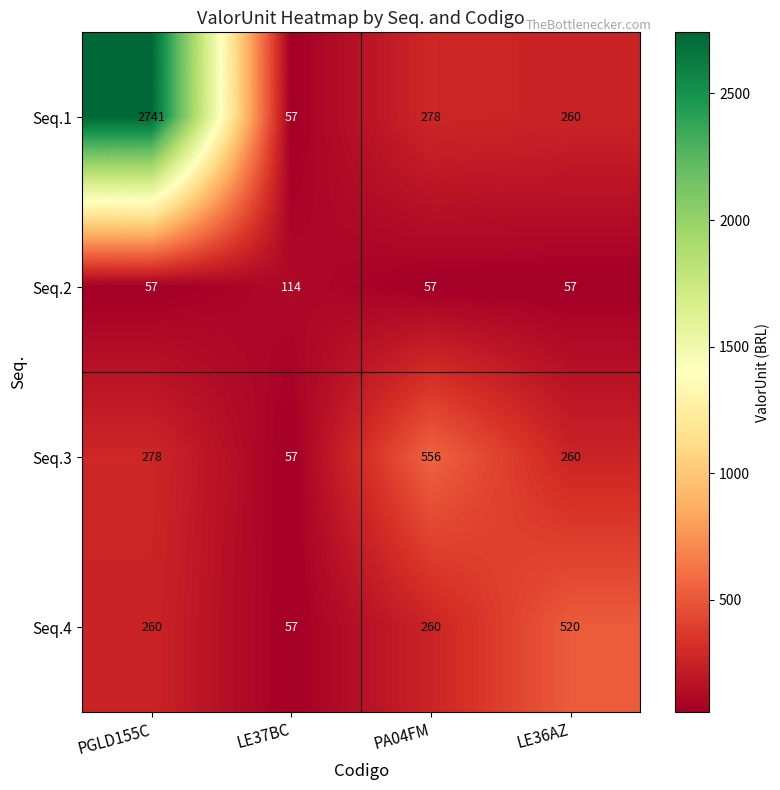

At which category is the sum across all series the highest?

PGLD155C